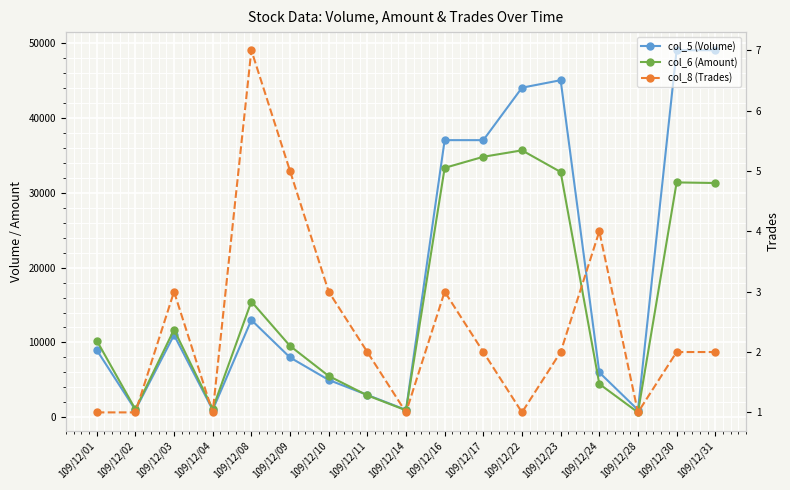

What is the average value of the col_6 (Amount) series?

15464